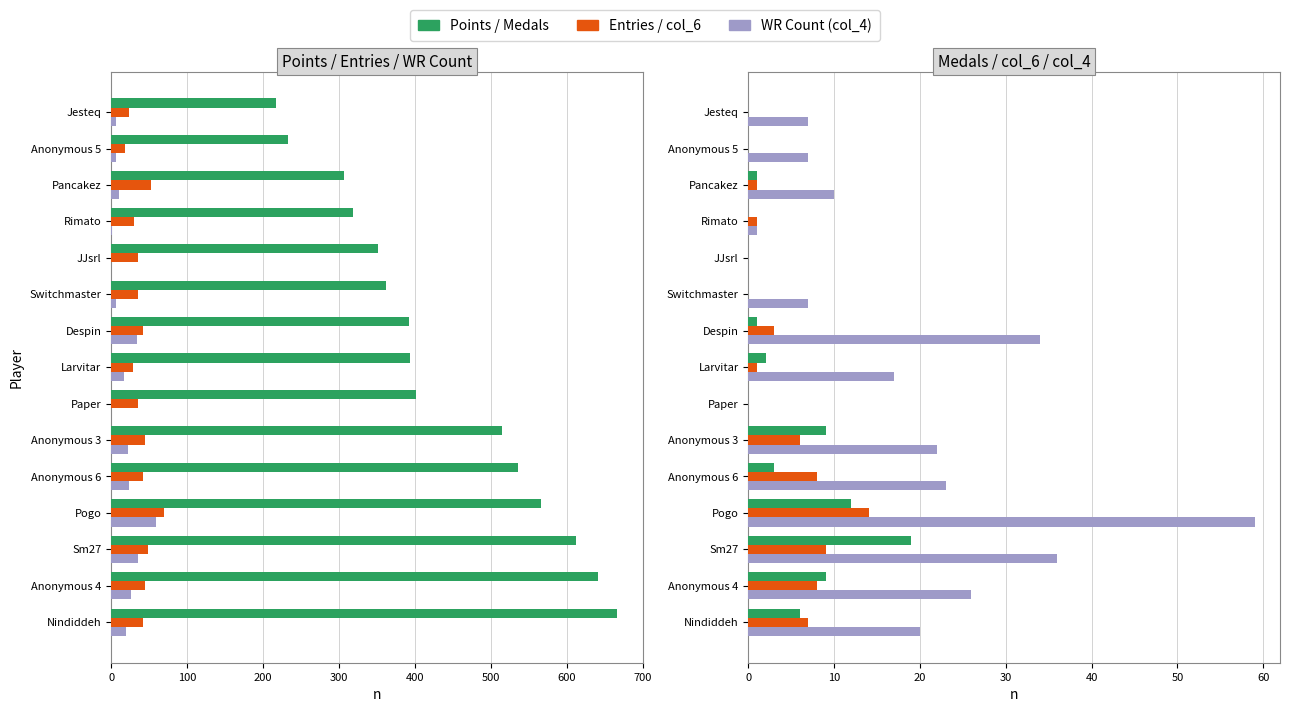

How many categories are shown in the chart?

15